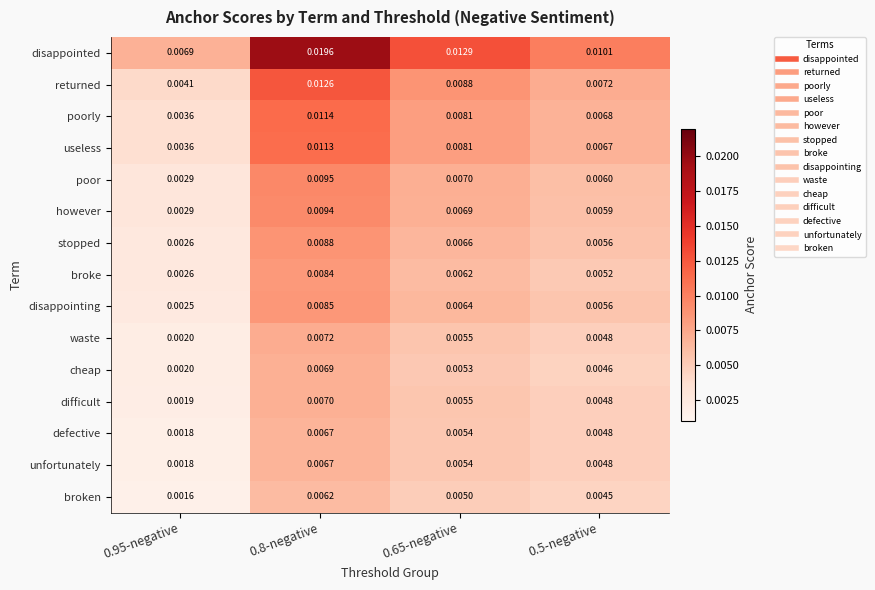

Between 0.8-negative and 0.5-negative, which series saw the biggest shift?

disappointed